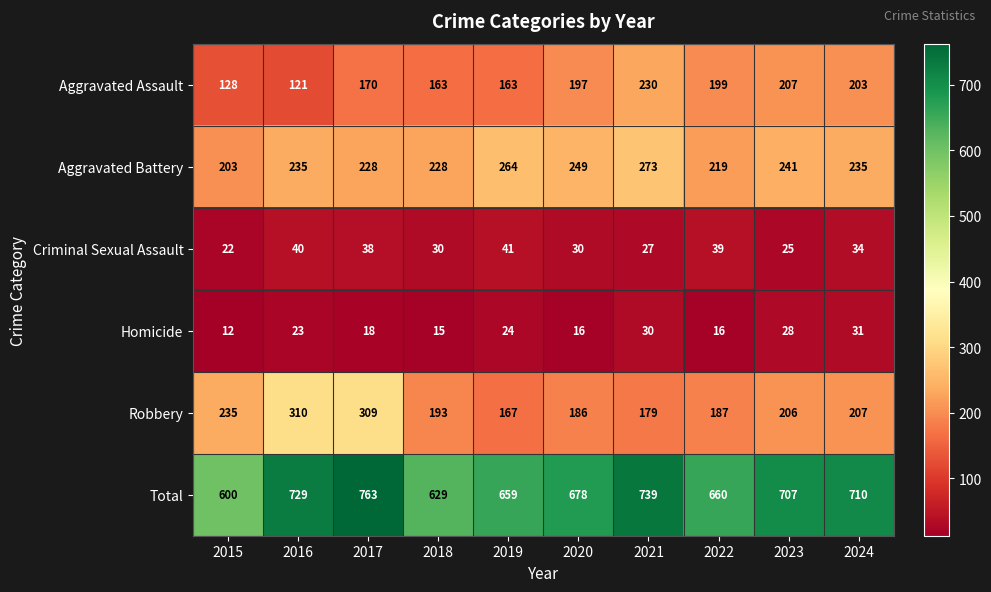

What is the sum of all Aggravated Assault values?

1781